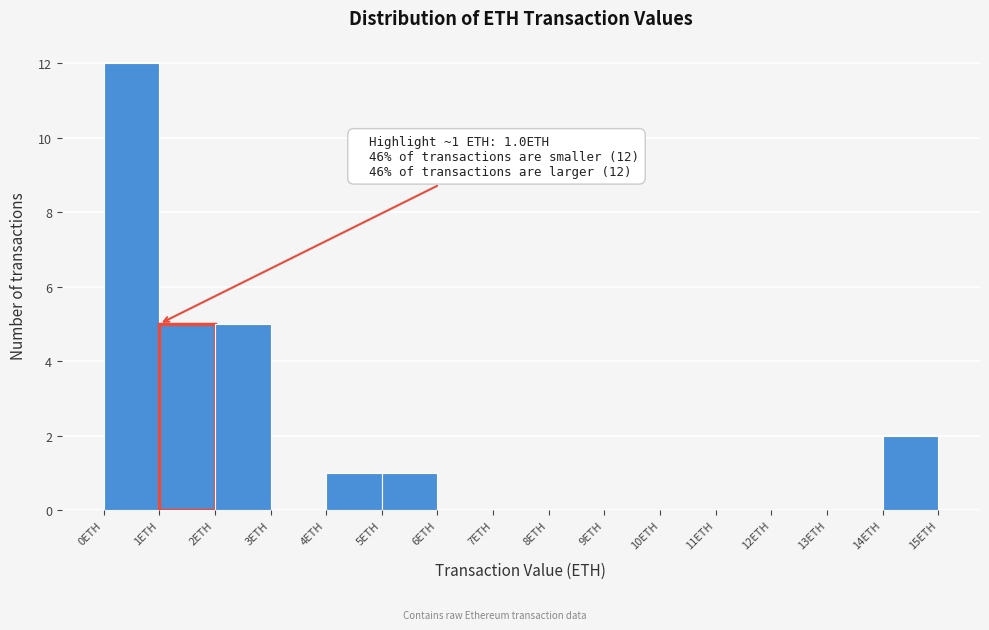

Over which range of the x-axis is the bar tallest?

0 to 1